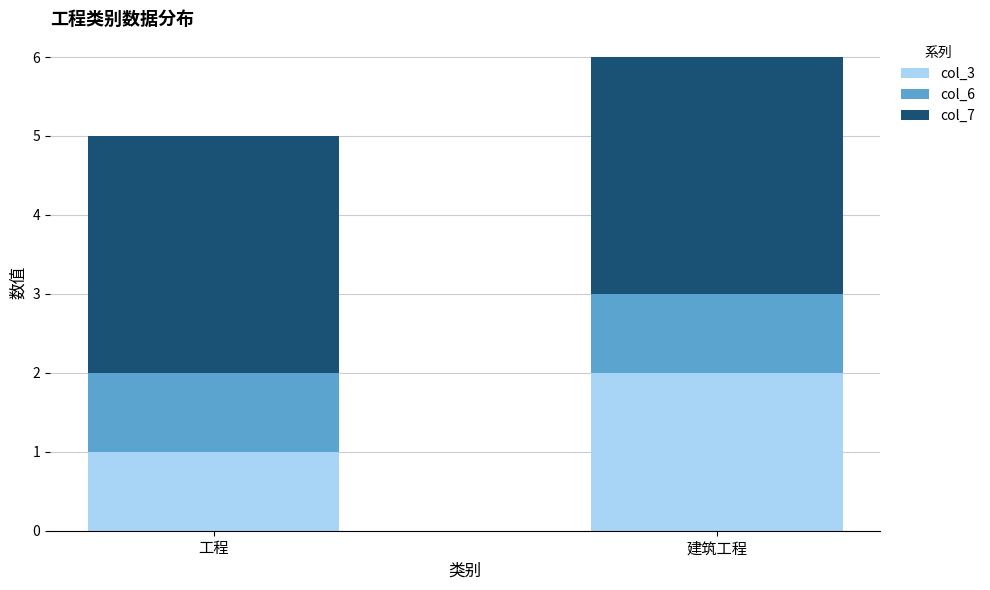

How many bars are there in total?

2